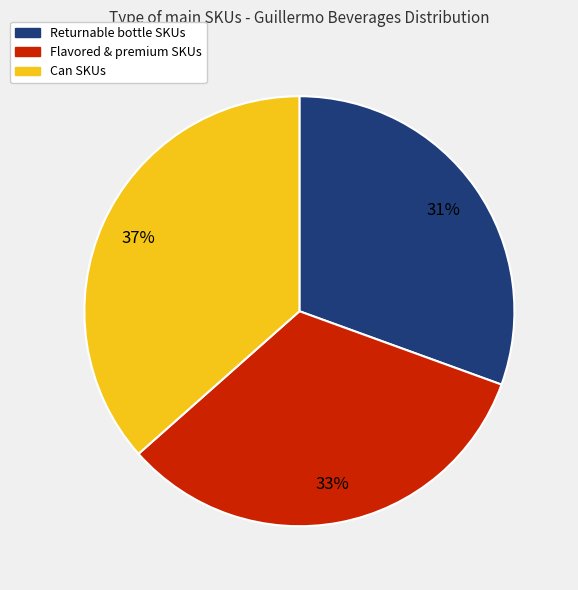

How many segments does this pie chart have?

3